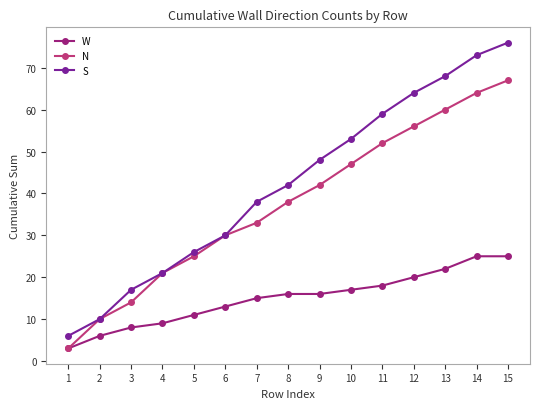

What is the total value across all series at 5?

62